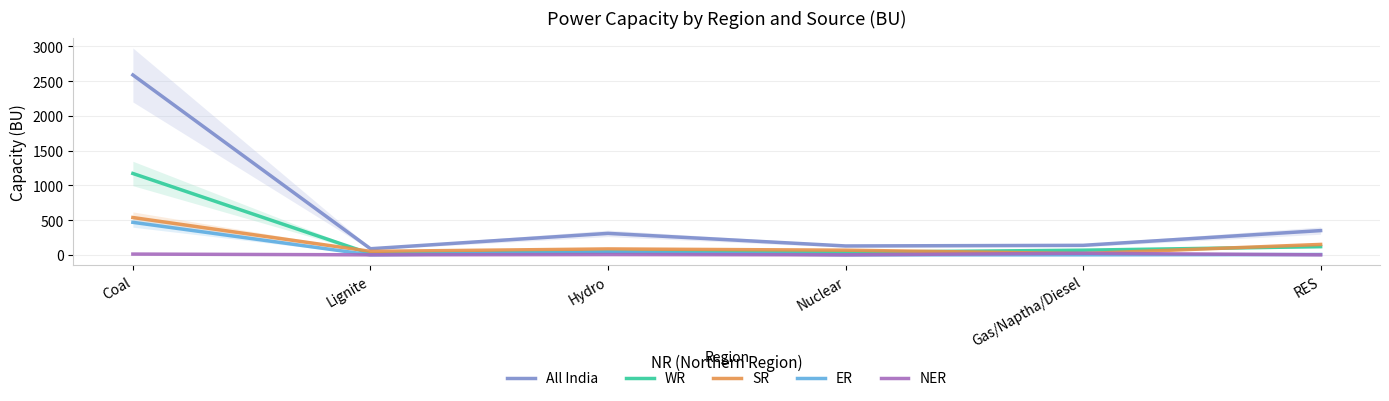

List the series in order of their peak value, lowest first.

NER, ER, SR, WR, All India